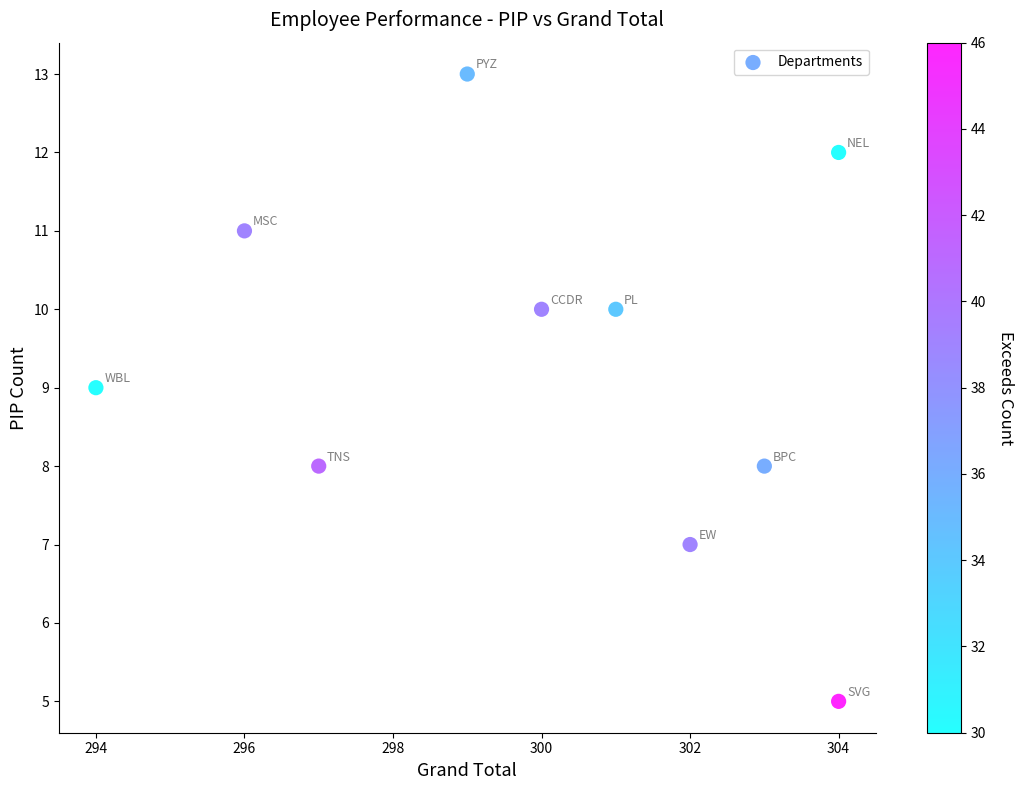

What is the average Y value?

9